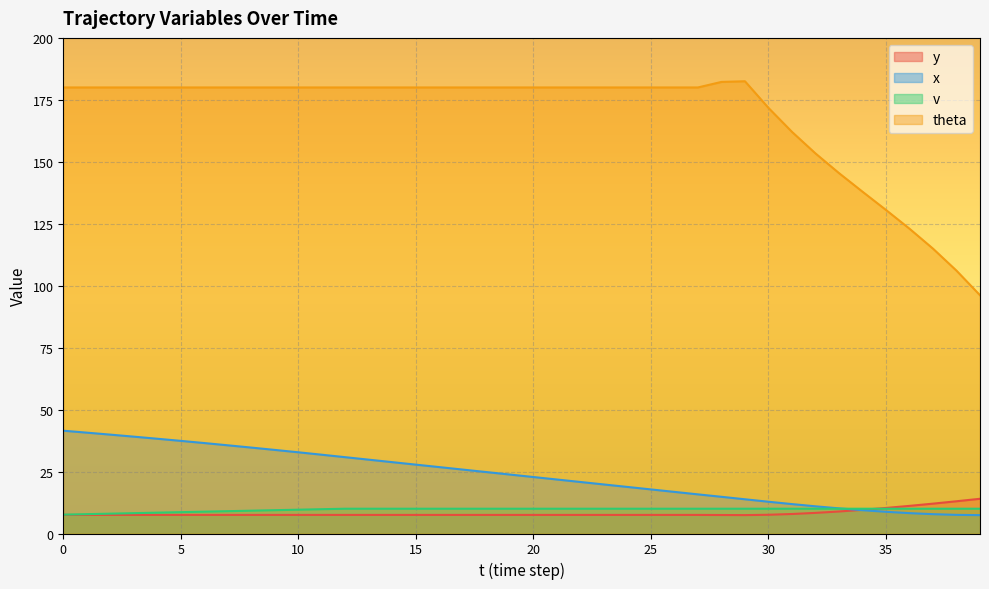

Is it true that v equals 15.0 at 10?

False